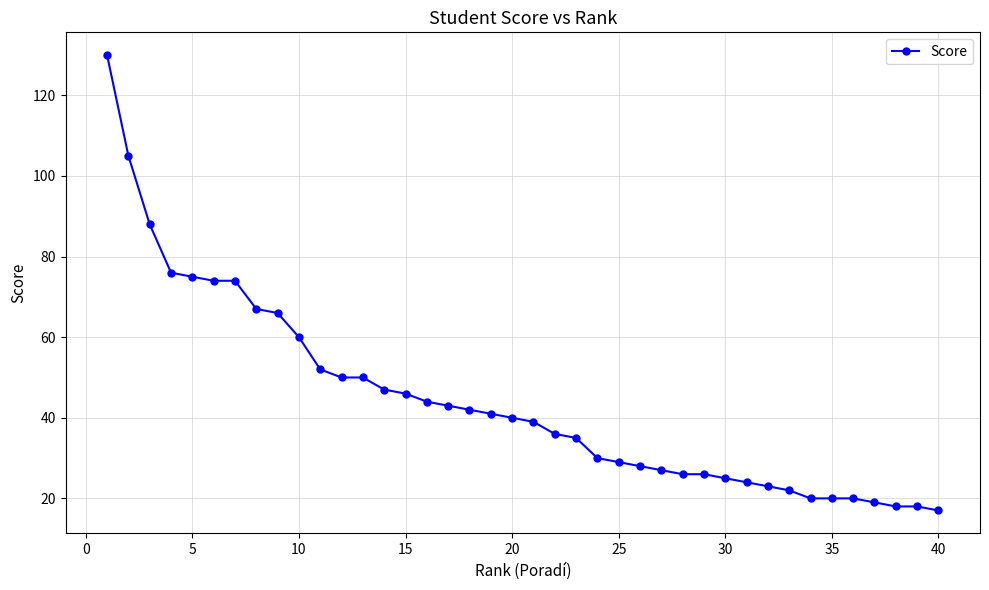

What is the greatest value displayed?

130